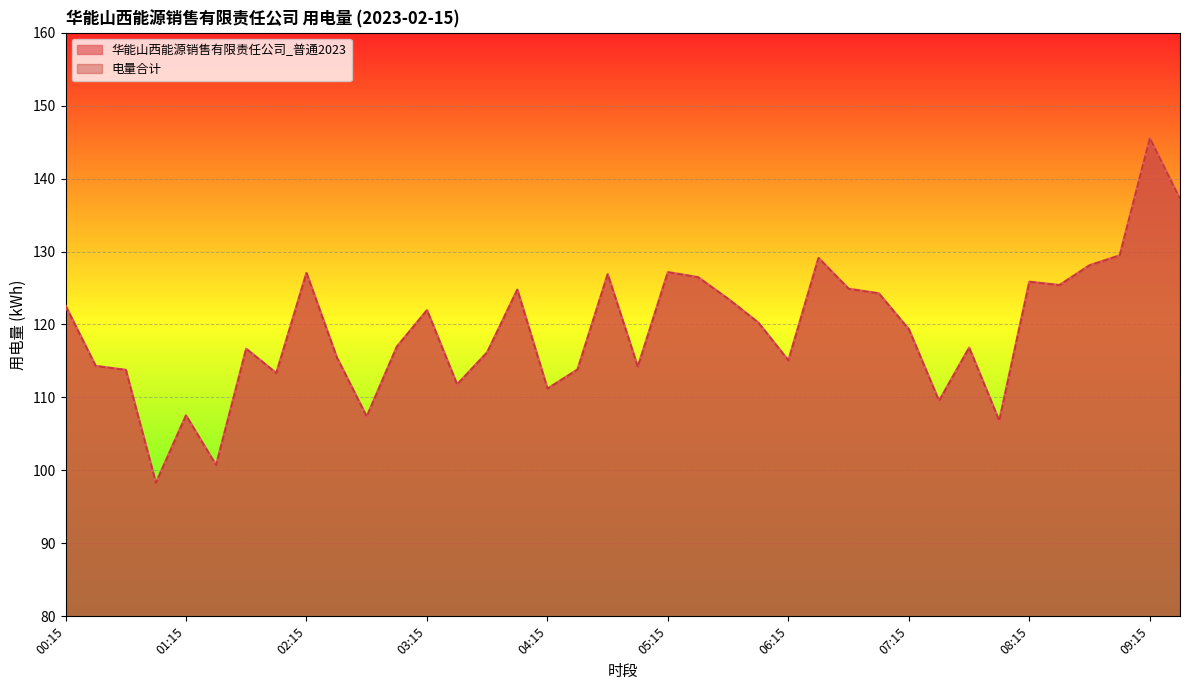

At which label is 华能山西能源销售有限责任公司_普通2023 closest to 121?

06:00